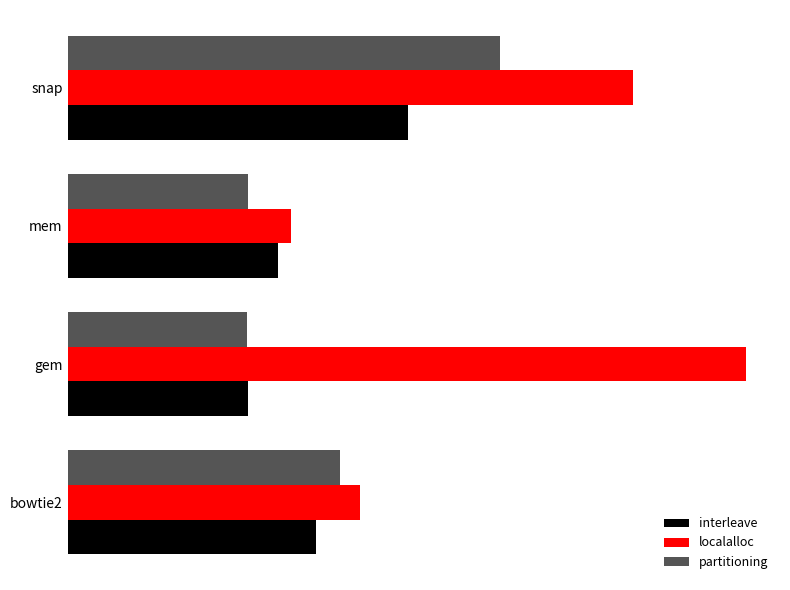

What are all the series names shown in the legend?

interleave, localalloc, partitioning